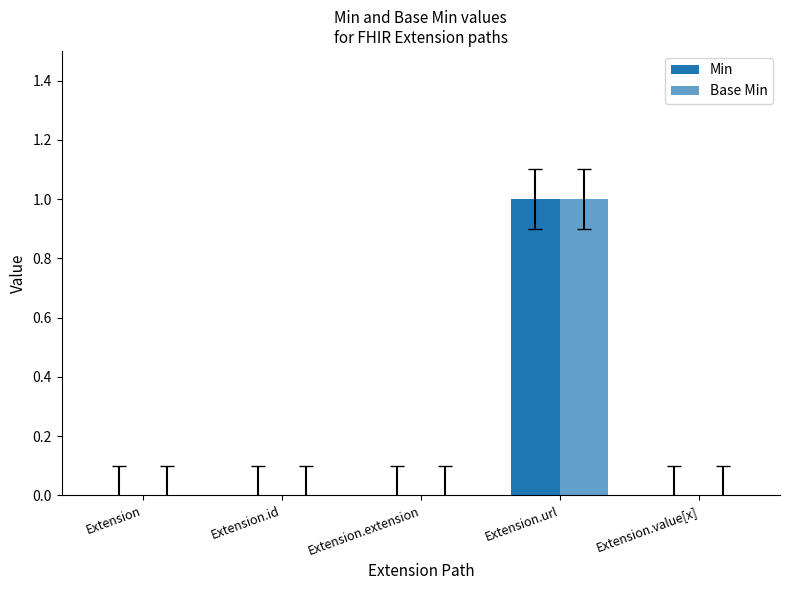

Which label corresponds to the largest value in the chart?

Extension.url